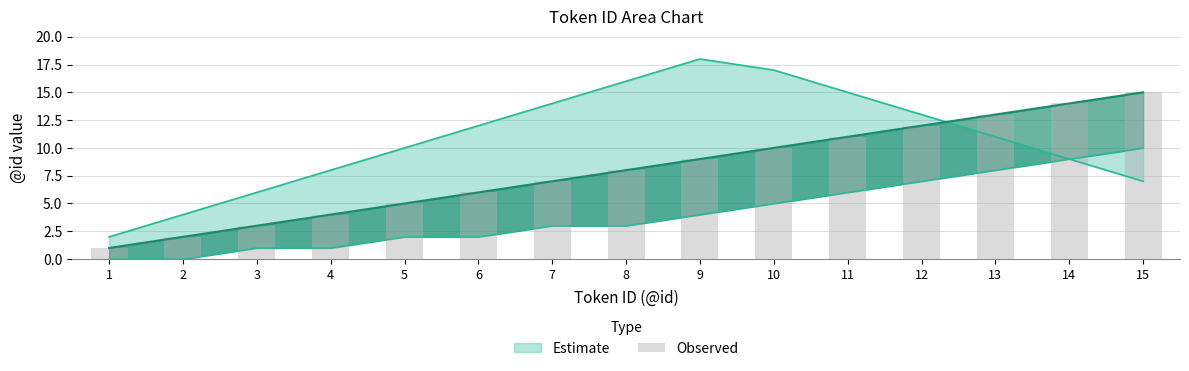

Rank the categories by value from lowest to highest.

1, 2, 3, 4, 5, 6, 7, 8, 9, 10, 11, 12, 13, 14, 15